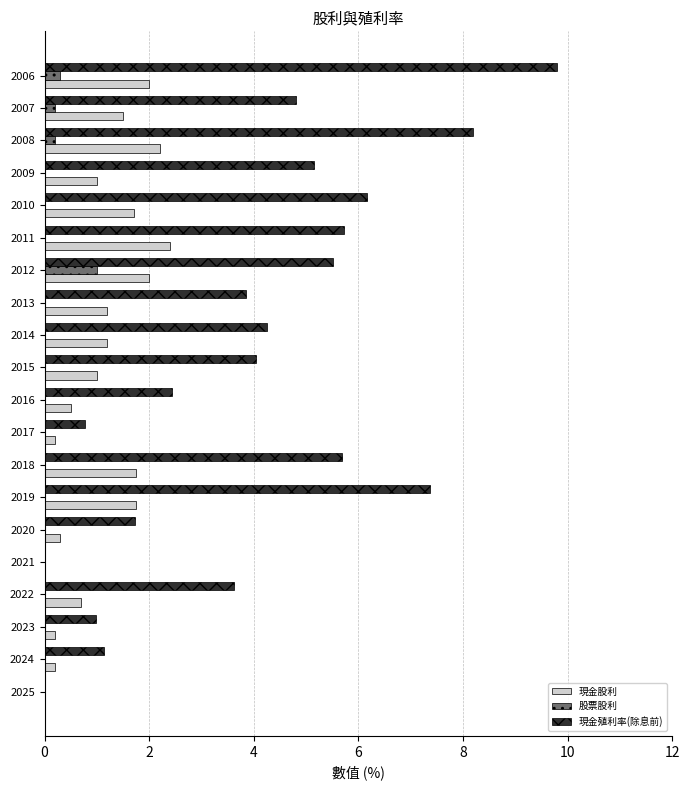

Between 2013 and 2009, which series saw the biggest shift?

現金殖利率(除息前)